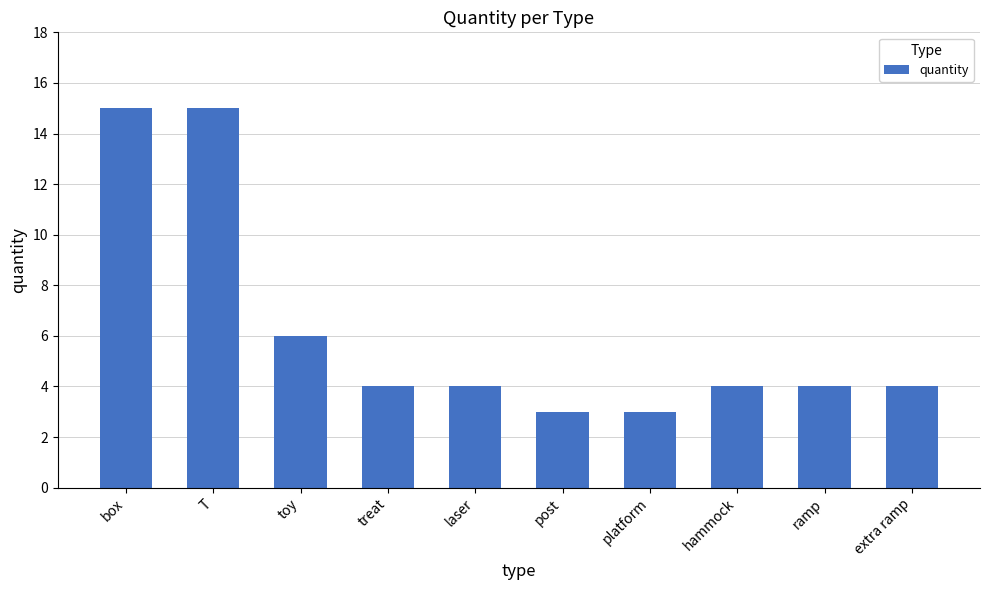

How many bars are there in total?

10